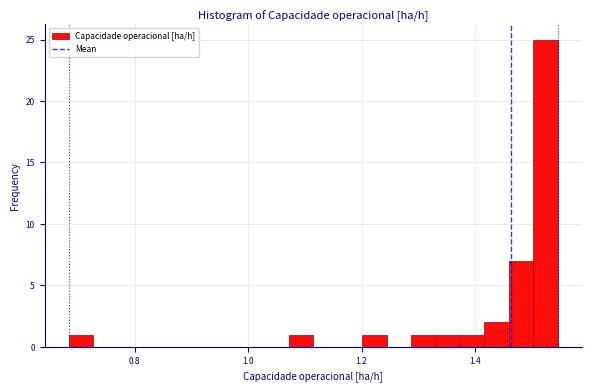

Around what value on the x-axis is the tallest bar? Give the approximate position of its centre, as read against the axis.

1.52